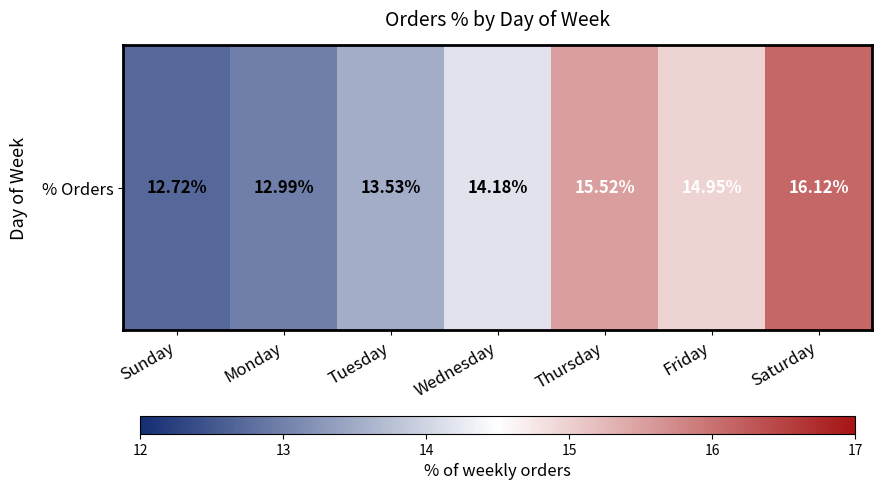

True or false: the data shows 15.5 at Thursday.

True